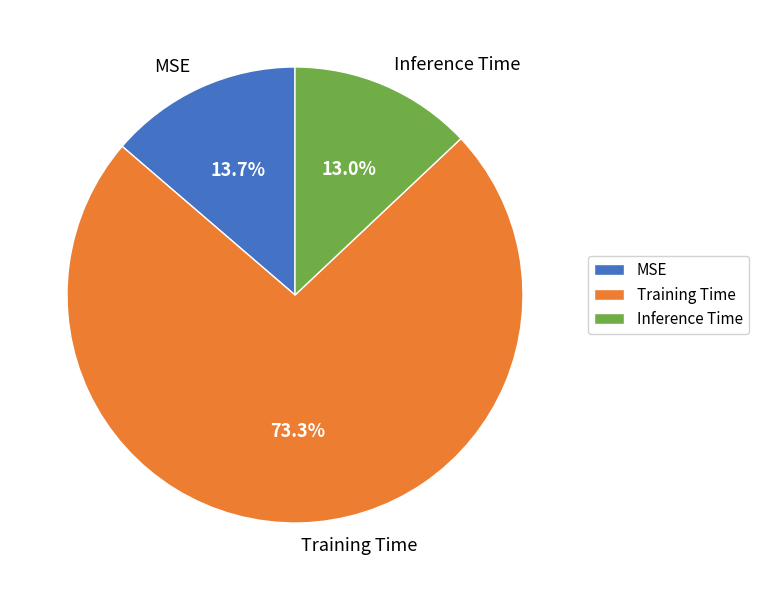

What percentage is the Inference Time slice, to the nearest percent?

13%